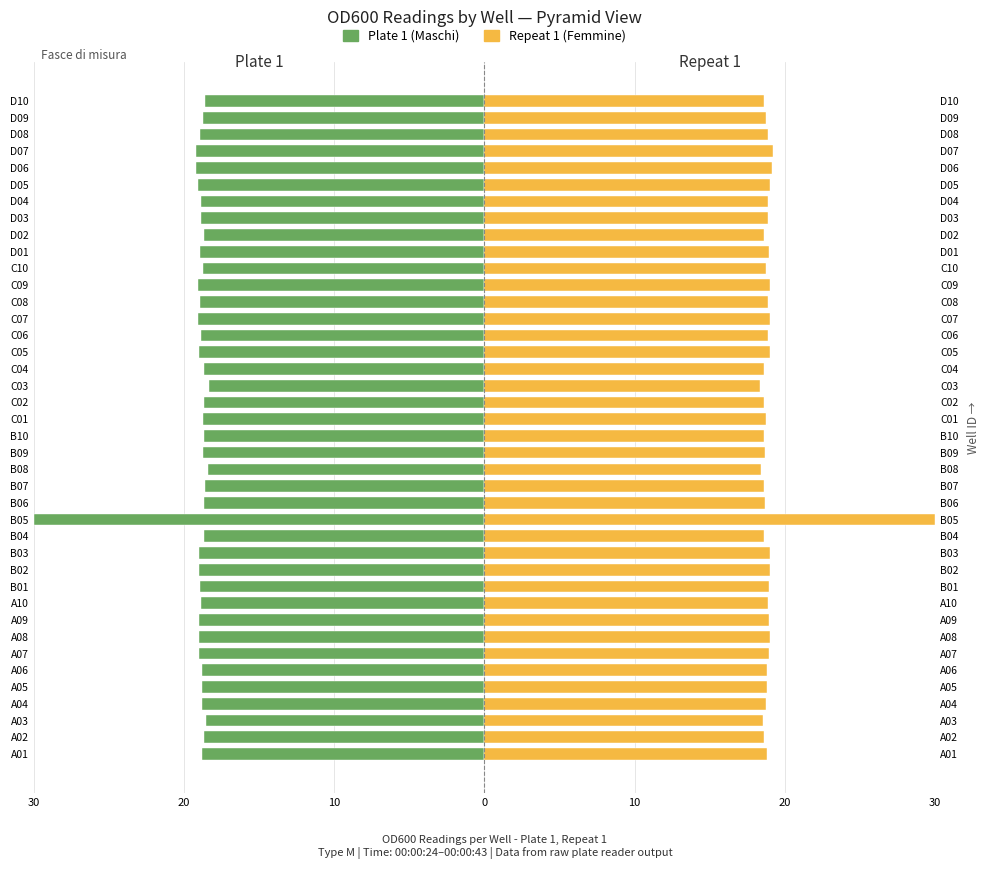

Rank the series by their average value, from highest to lowest.

Repeat 1 (Femmine), Plate 1 (Maschi)